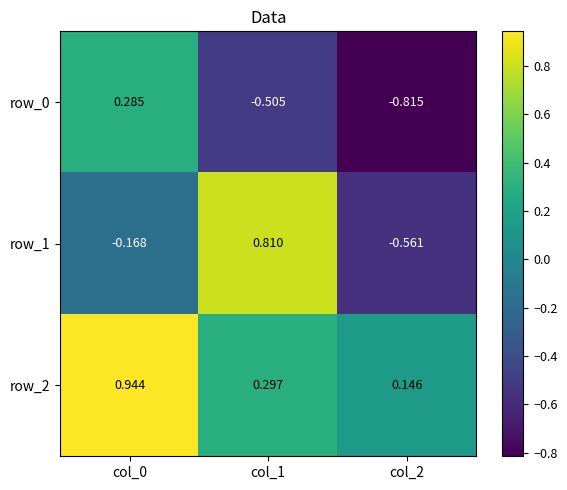

Where does the row_0 series first go above 0?

col_0